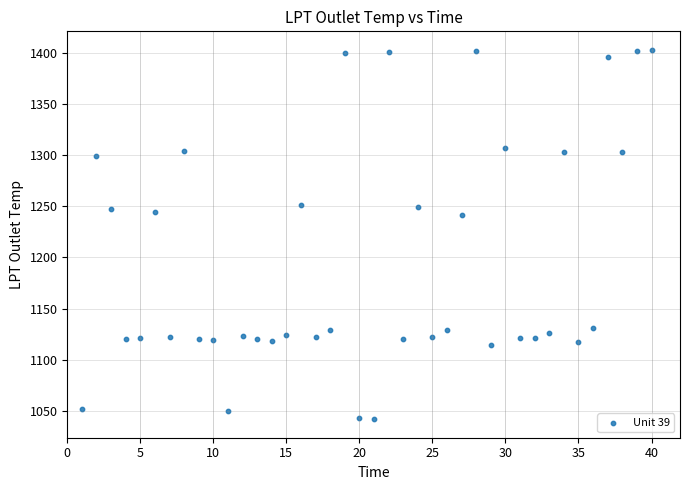

What is the range of Y values (max minus min)?

360.7